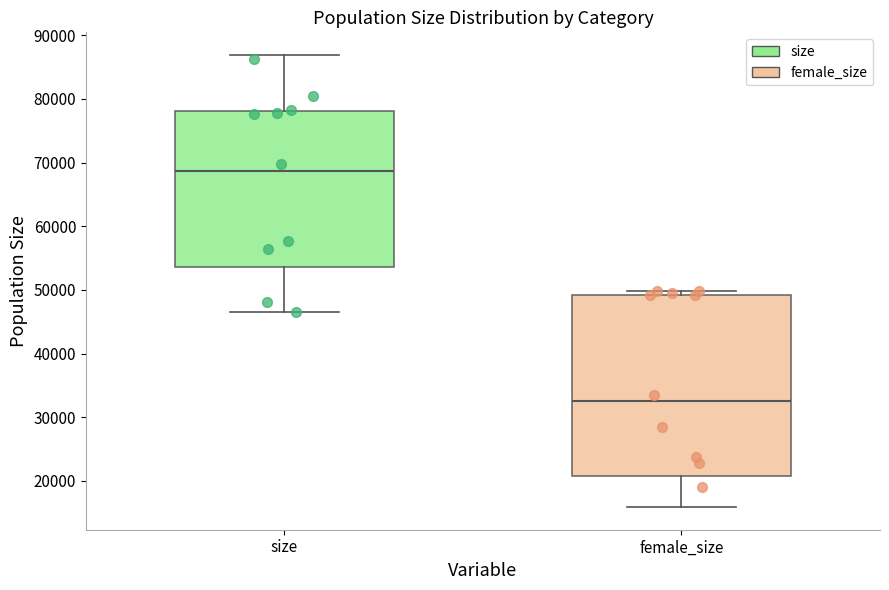

Reading left to right, transcribe this box plot: for each box, give where its median line is, the range the box spans, and where its two whiskers end, as read against the y-axis. The values are not printed on the chart, so give them approximately, as read against the axis.

size: median 69000, box 54000 to 78000, whiskers 46000 to 87000
female_size: median 33000, box 21000 to 49000, whiskers 16000 to 50000